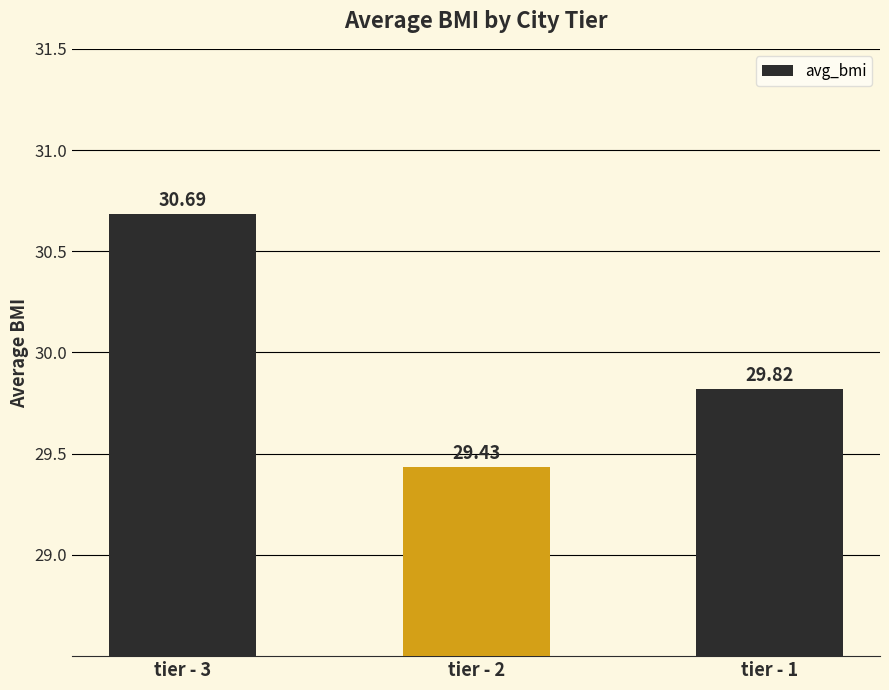

What is the sum of the values at tier - 3 and tier - 1?

60.5